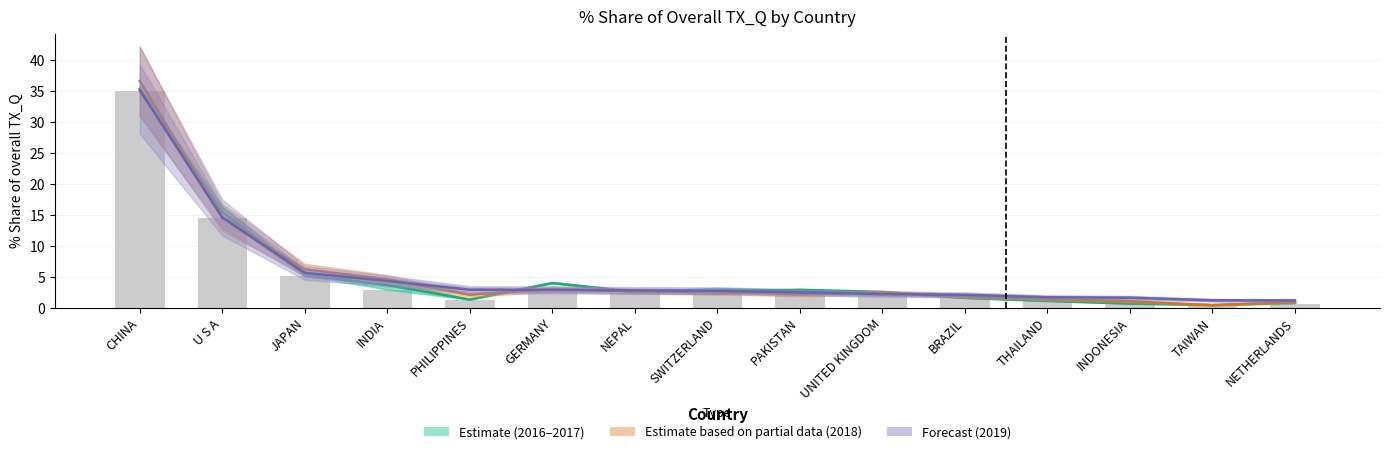

At which label does Forecast (2019) reach its peak?

CHINA